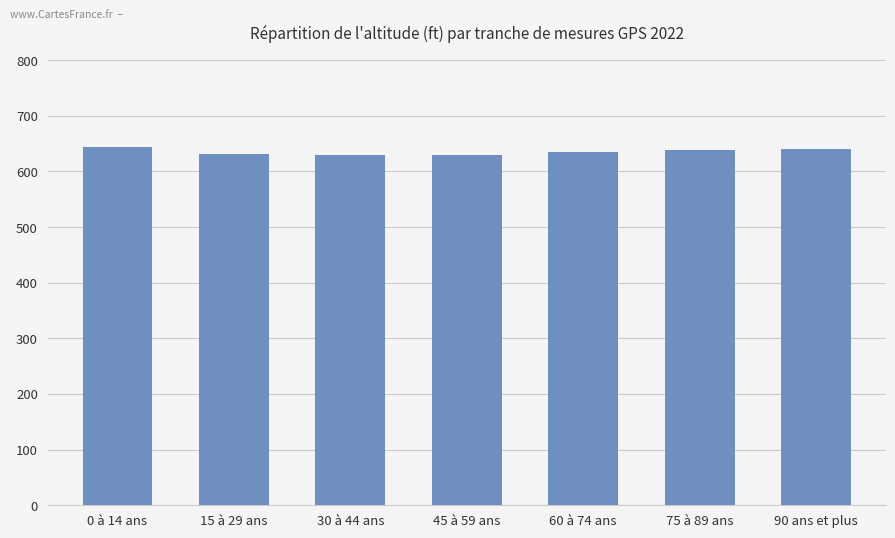

The chart shows a value of 631 at 15 à 29 ans. True or false?

True